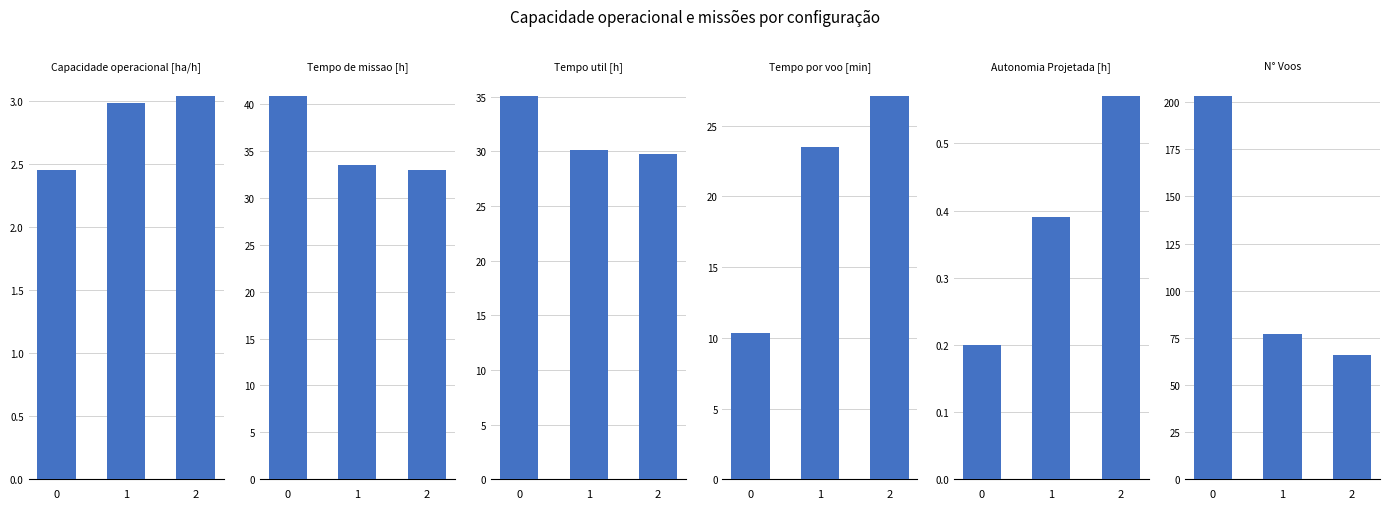

Which series has the largest range (max minus min)?

N° Voos